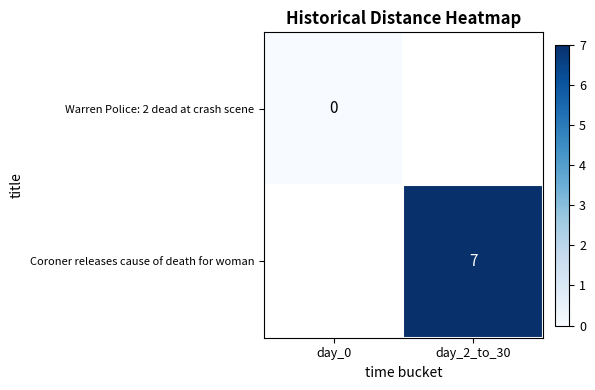

True or false: Coroner releases cause of death for woman has a value of 7 at day_2_to_30.

True